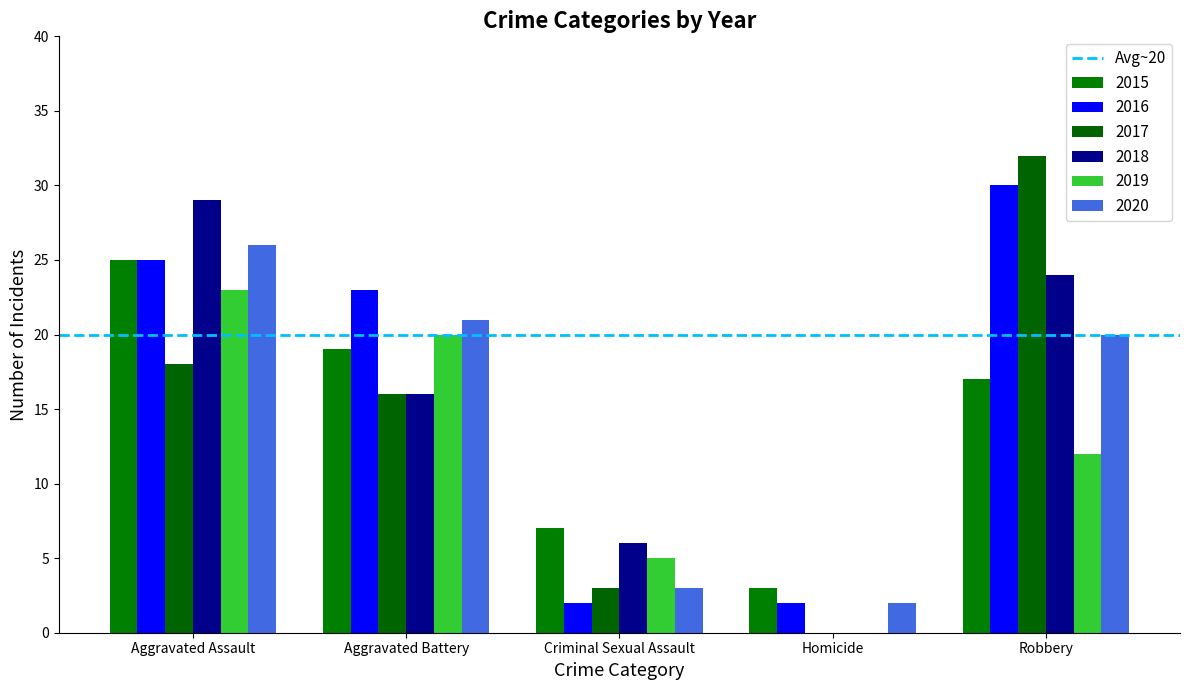

What is the sum of the 2018 values at Criminal Sexual Assault and Homicide?

6